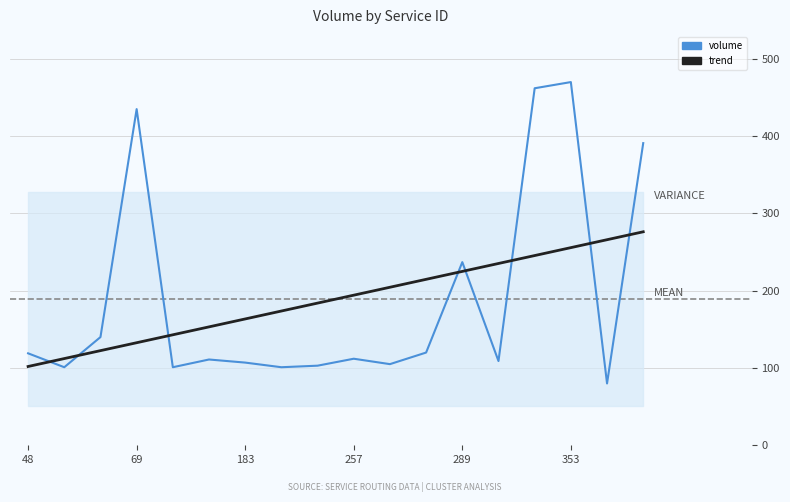

Where does the trend series first go above 194?

257